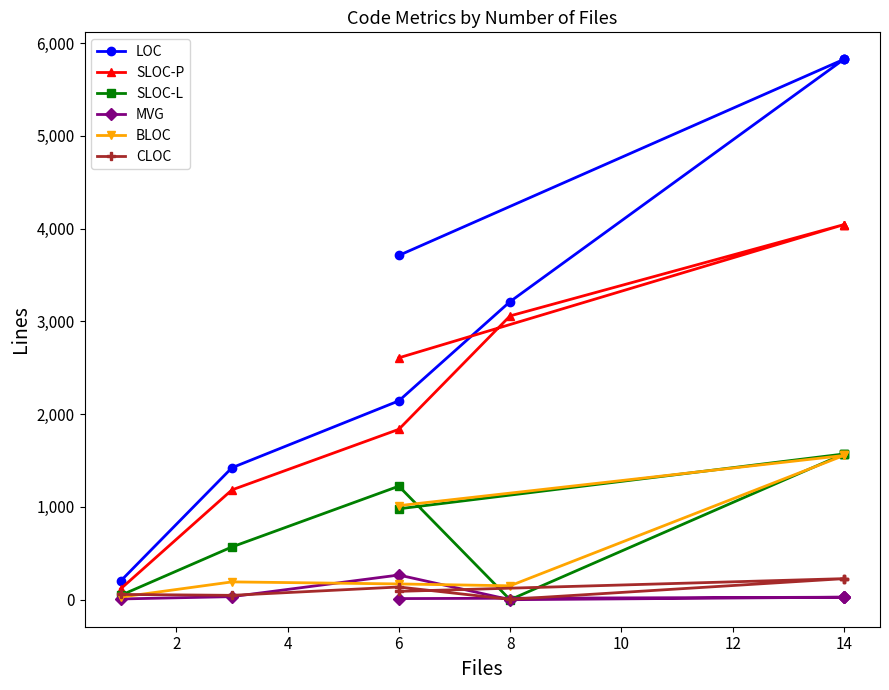

What is the value of the SLOC-L point at the 6th from the left?

1571